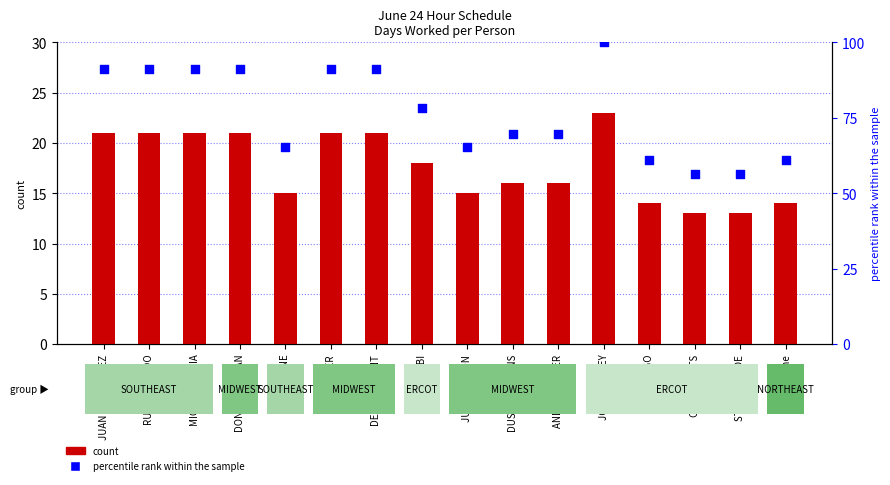

What is the total value across all series at STEVE OLINDE?

69.5